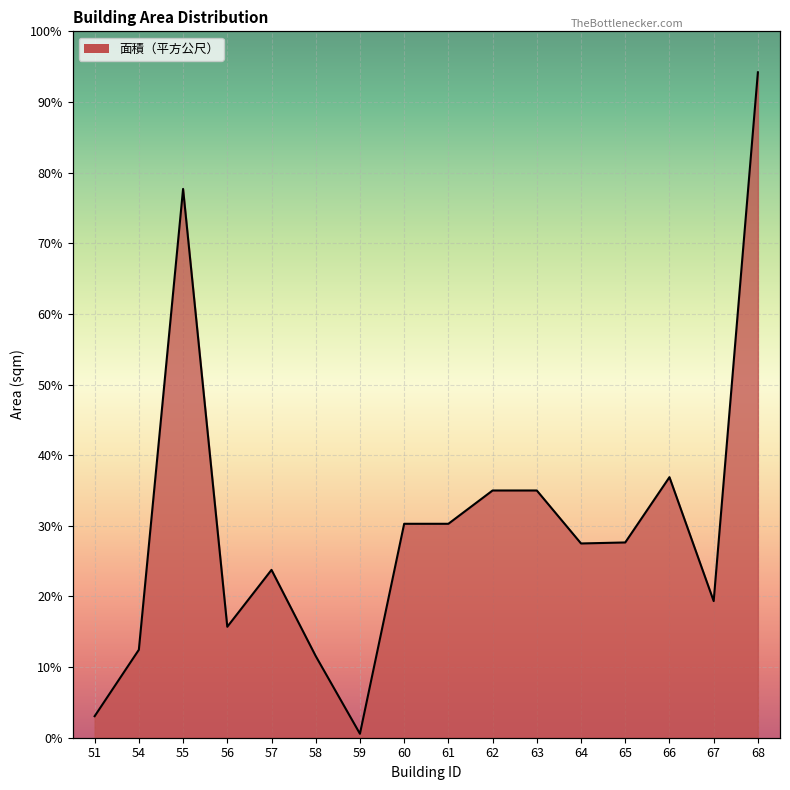

List the labels in order of value, largest first.

68, 55, 66, 62, 63, 60, 61, 65, 64, 57, 67, 56, 54, 58, 51, 59